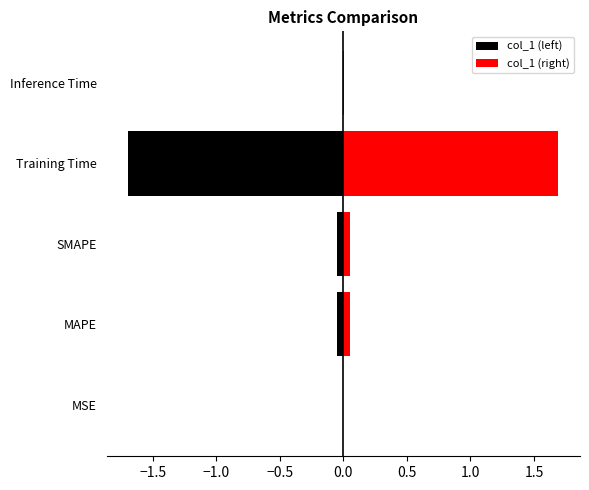

At MAPE, list the series in order from smallest to largest.

col_1 (left), col_1 (right)